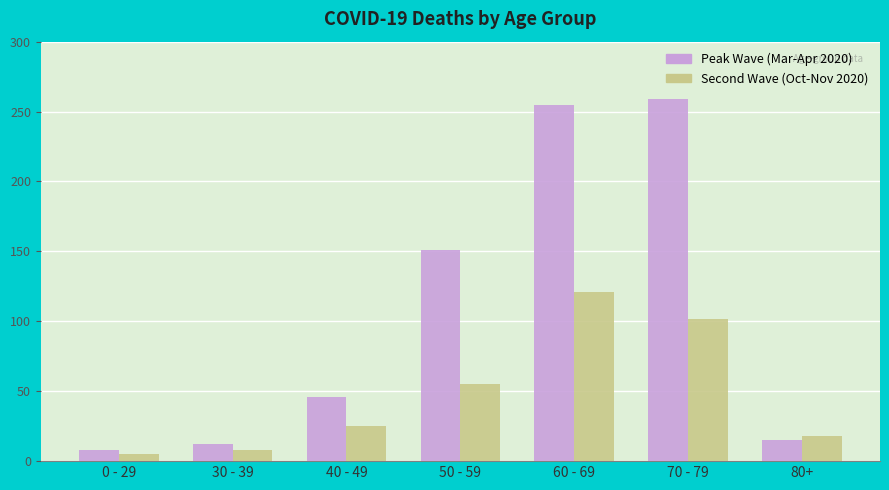

What position from the right is 40 - 49?

5